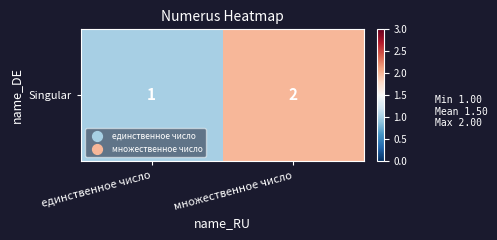

Rank the categories by value from lowest to highest.

единственное число, множественное число